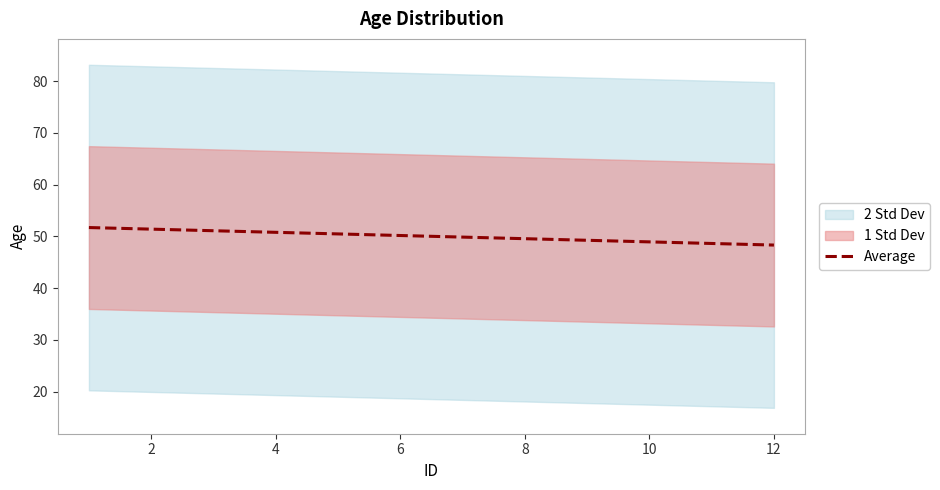

How many categories are shown in the chart?

12